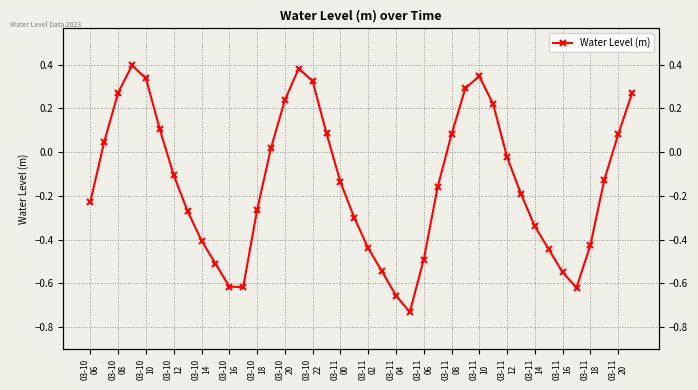

How many points are lower than both their immediate neighbors (excluding endpoints)?

3